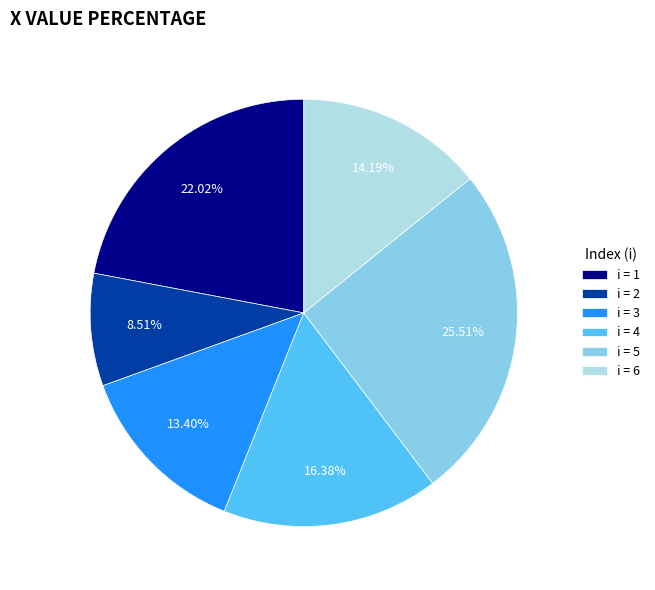

How many segments does this pie chart have?

6